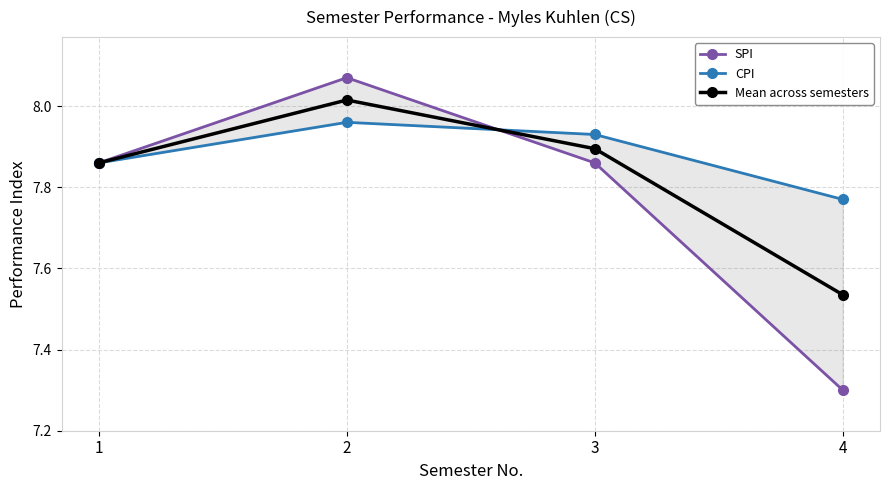

Which series has the widest spread of values?

SPI